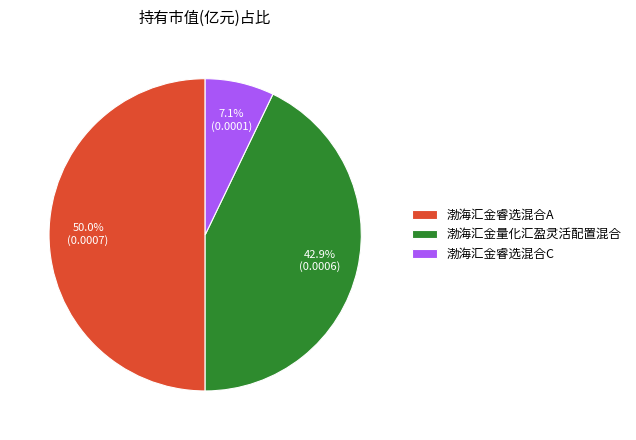

Combined, what portion of the pie is 渤海汇金睿选混合C and 渤海汇金睿选混合A?

57.1%